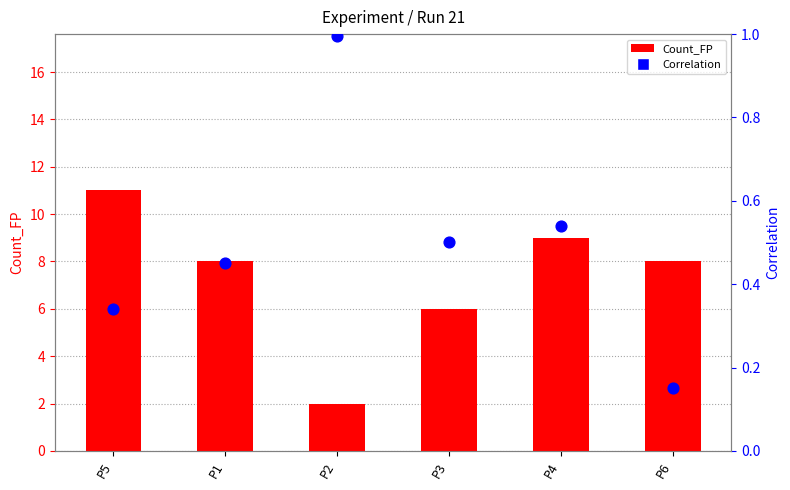

Is the value of Count_FP at P1 greater than the value of Correlation at P1?

Yes